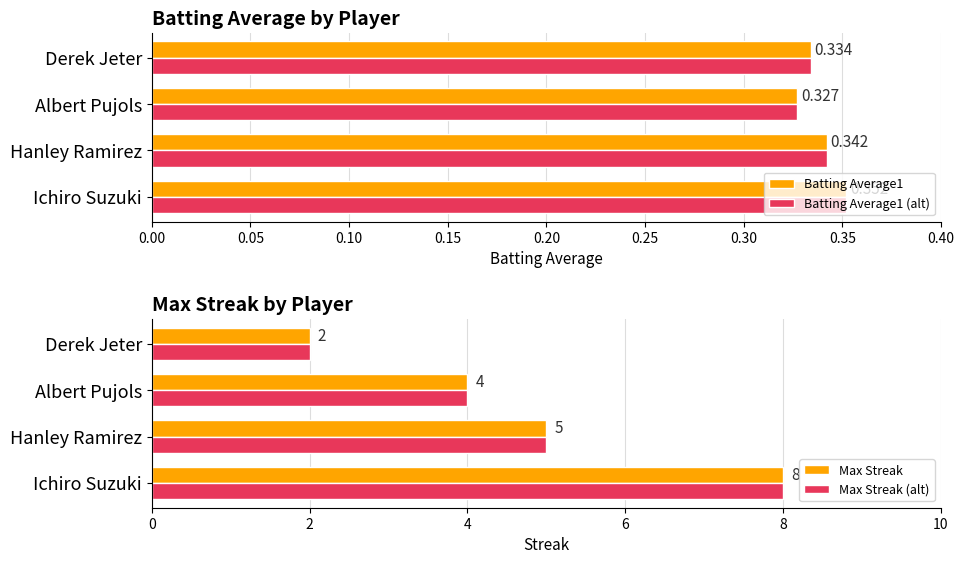

What is the difference between the maximum and second lowest values in the Max Streak (alt) series?

4